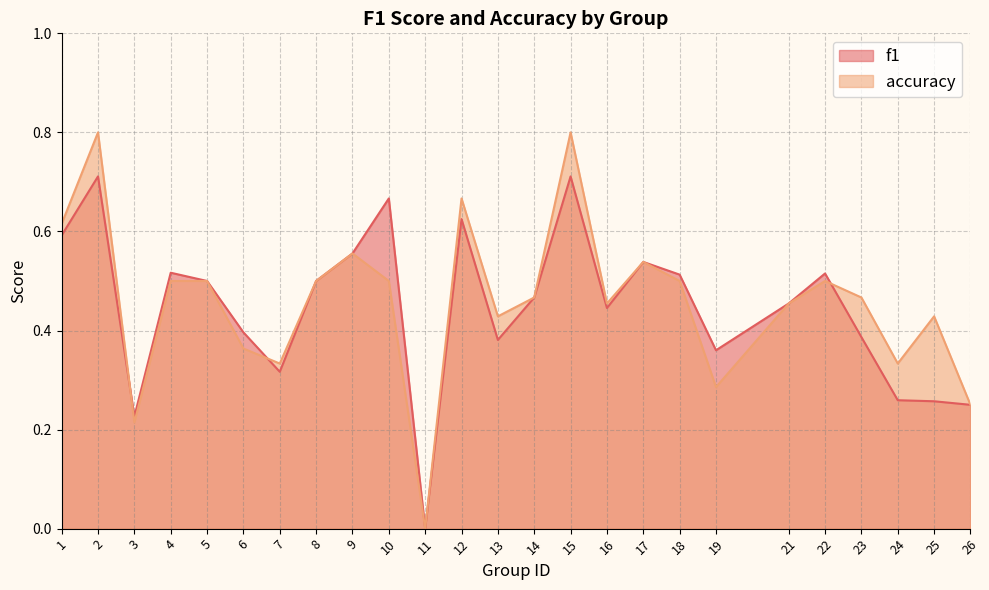

What is the average value of the accuracy series?

0.5